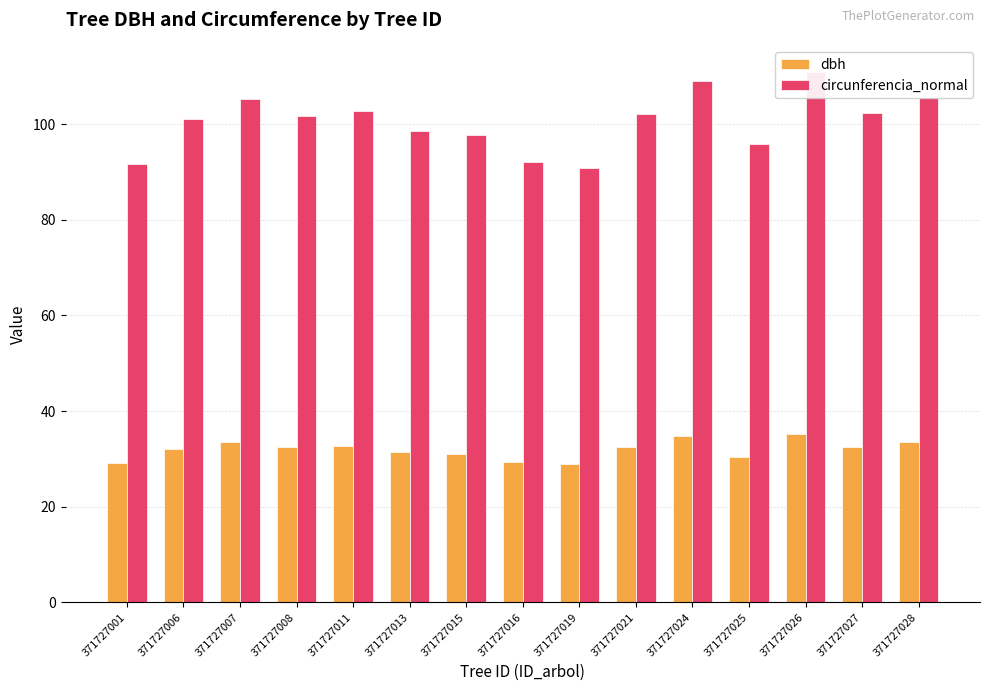

True or false: circunferencia_normal has a value of 101.0 at 371727006.

True